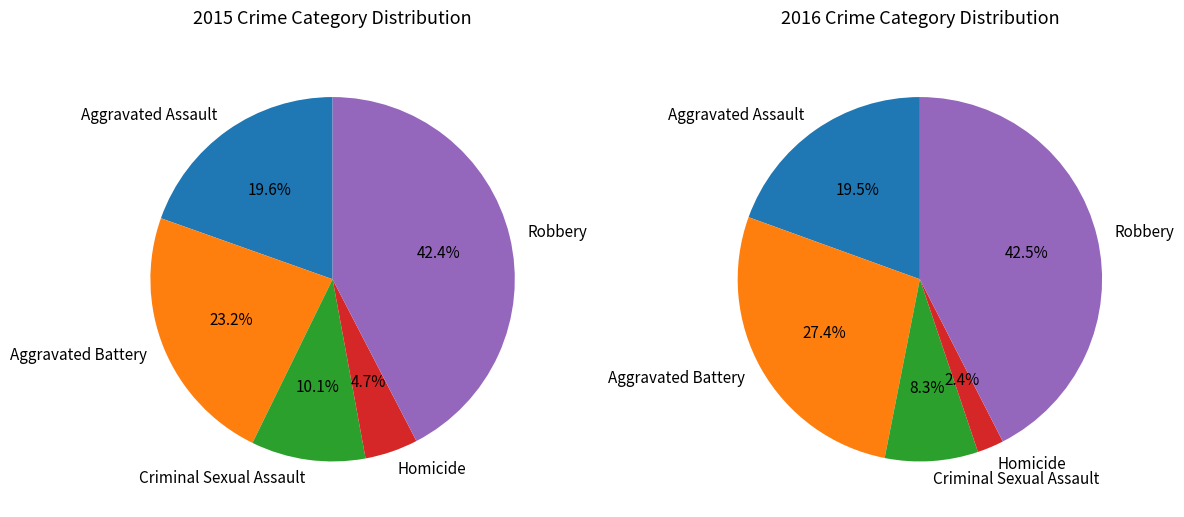

To the nearest percent, what is the average slice percentage?

20%